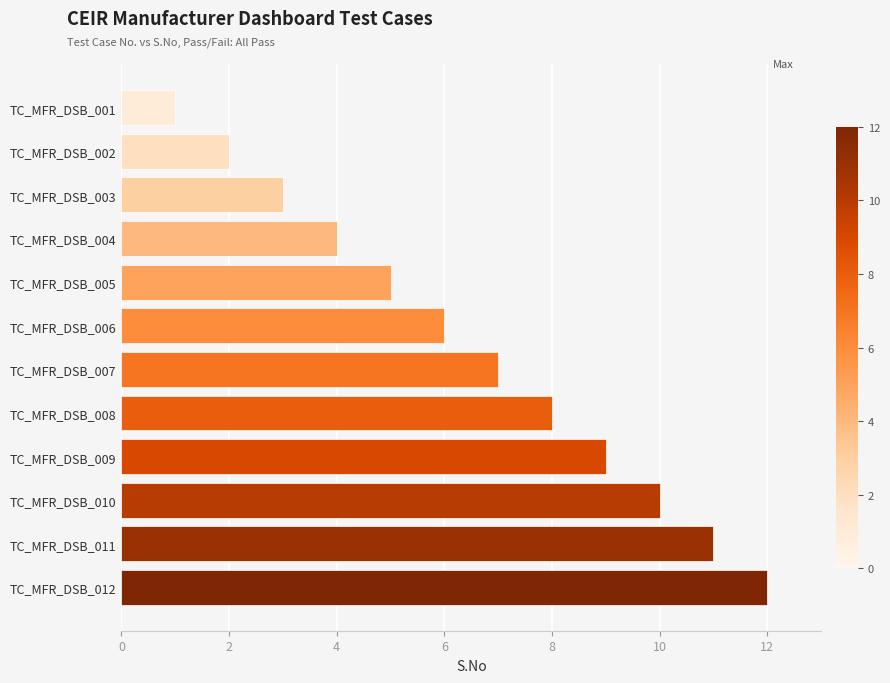

Is it true that the value at TC_MFR_DSB_001 is 2?

False